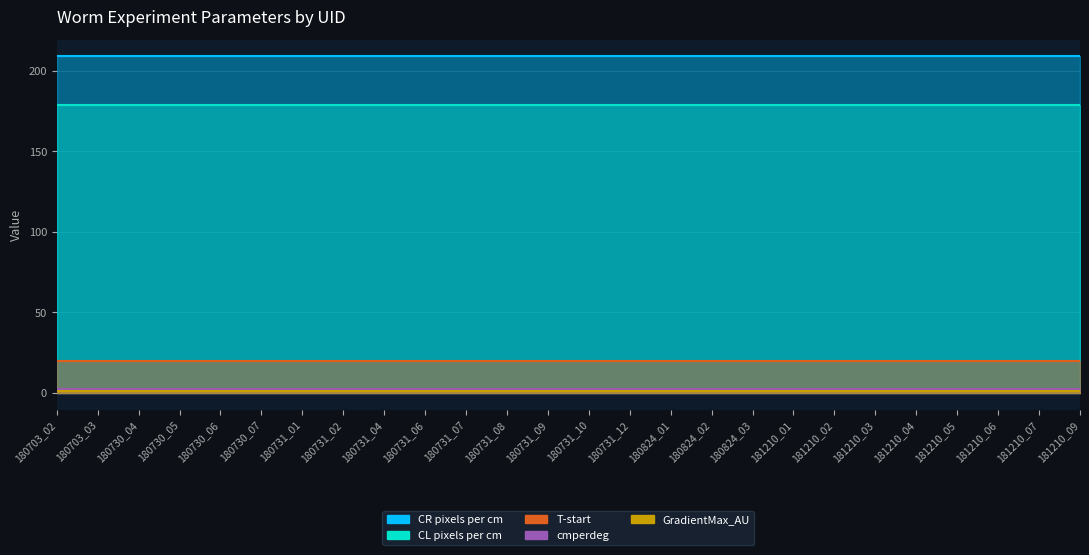

True or false: T-start has more than 0 interior local peaks.

False